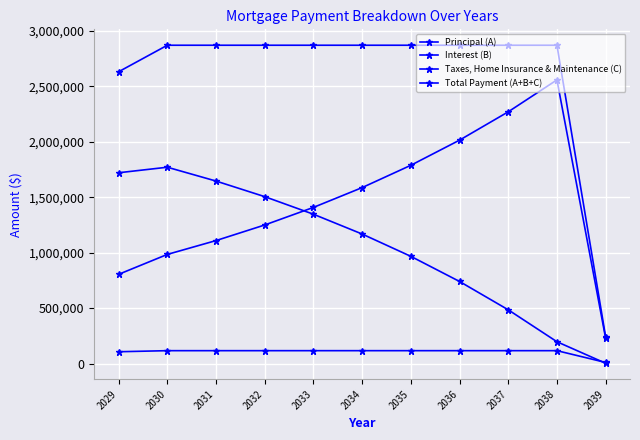

After their last crossing, which series has the higher values: Taxes, Home Insurance & Maintenance (C) or Interest (B)?

Taxes, Home Insurance & Maintenance (C)